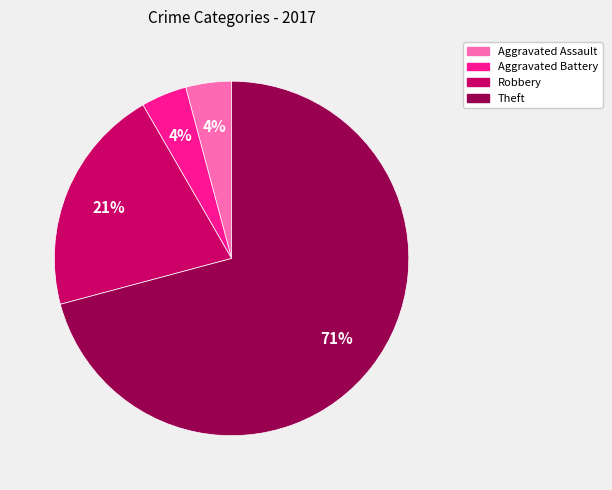

Which slice is the largest?

Theft